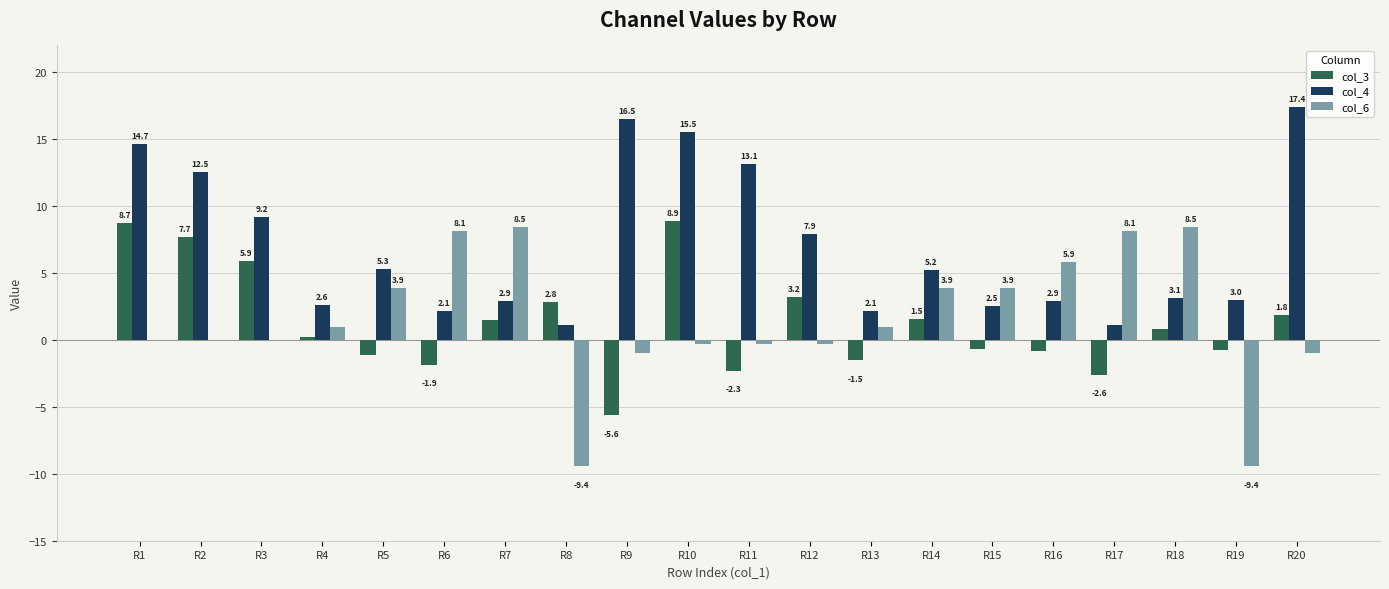

Is the value of col_3 at R5 greater than the value of col_4 at R19?

No